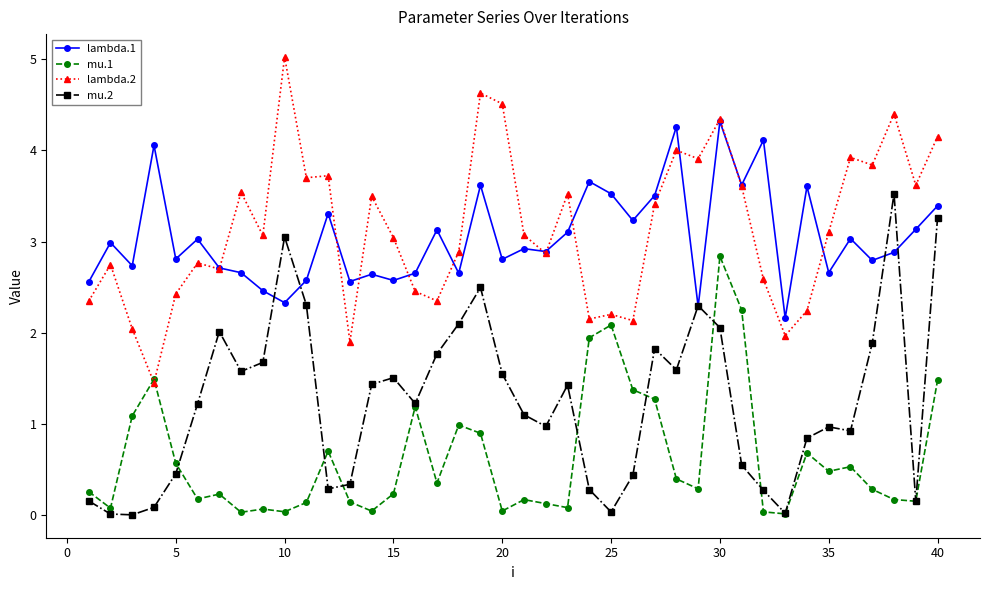

Count the number of data series in this chart.

4